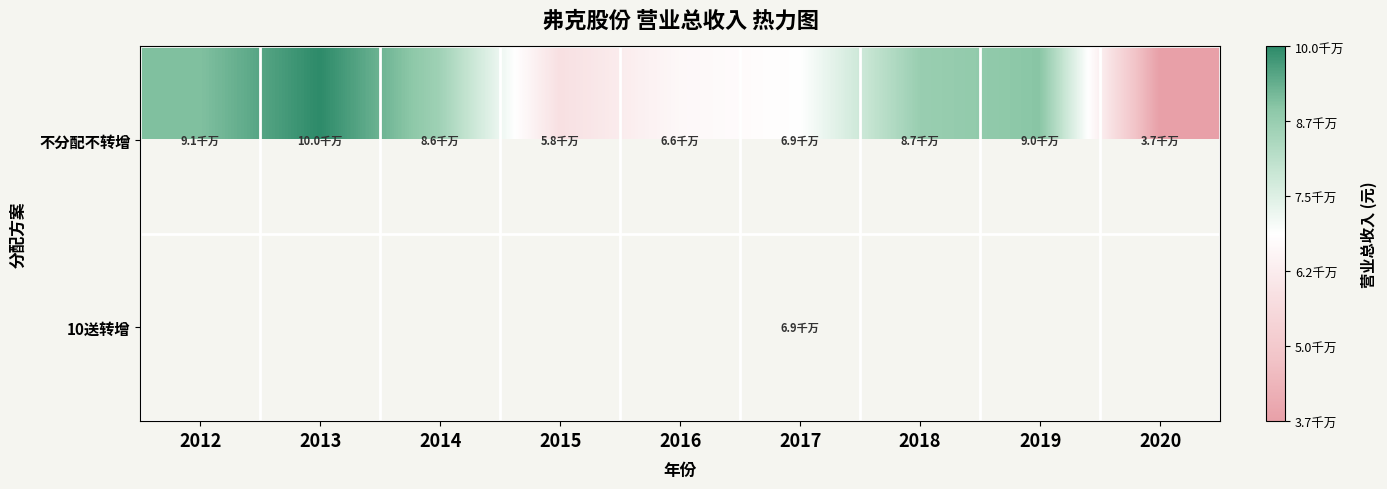

What is the difference between the maximum and second lowest values in the 不分配不转增 series?

41722040.9